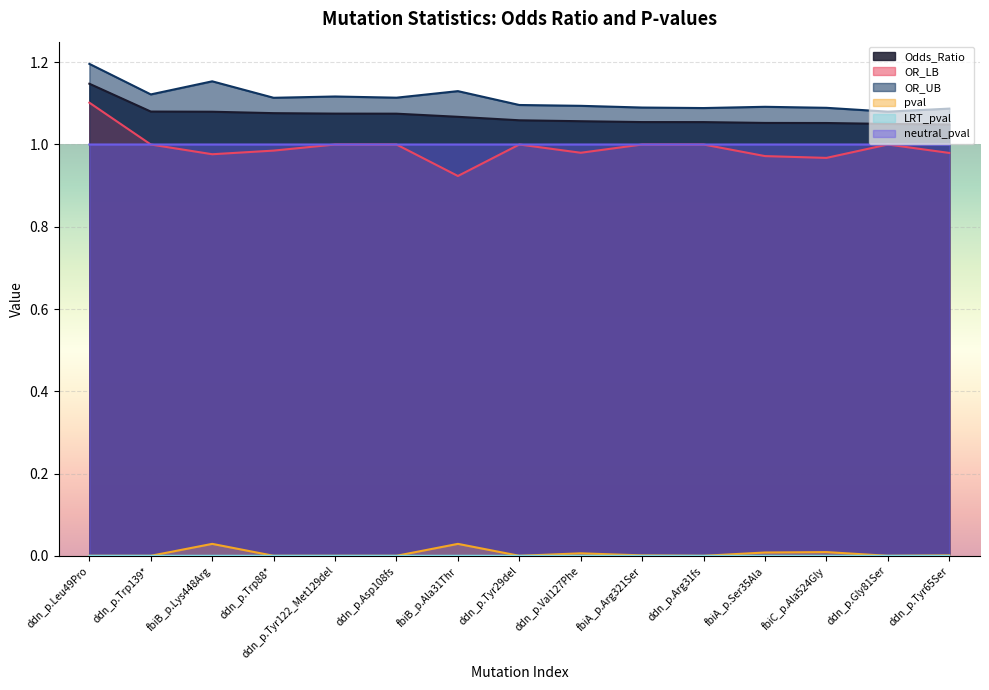

How many lines are shown in the chart?

6